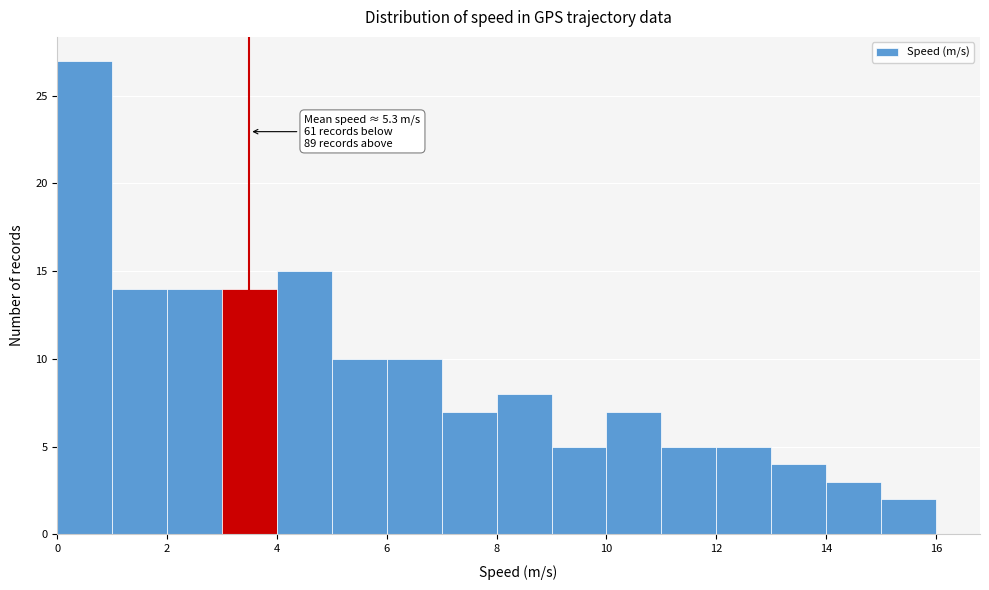

Which range on the x-axis has the tallest bar?

0 to 1